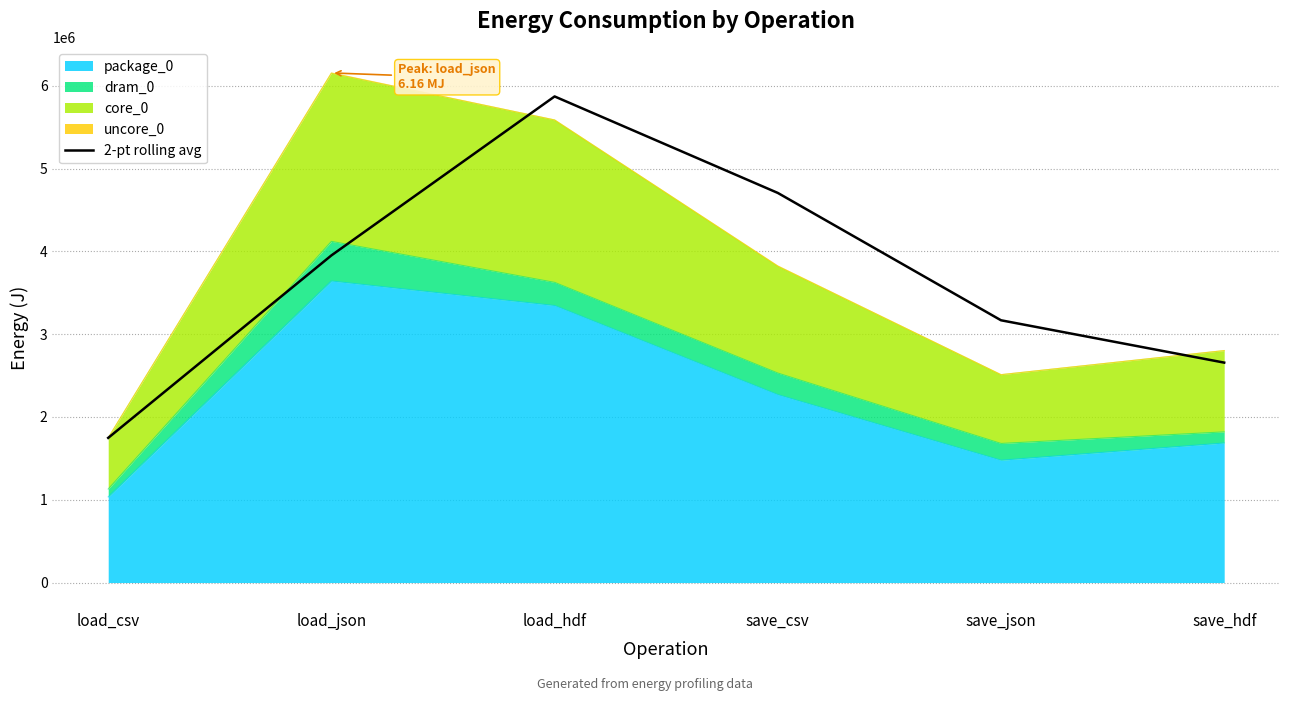

The value at load_hdf is 3383553.1. True or false?

False